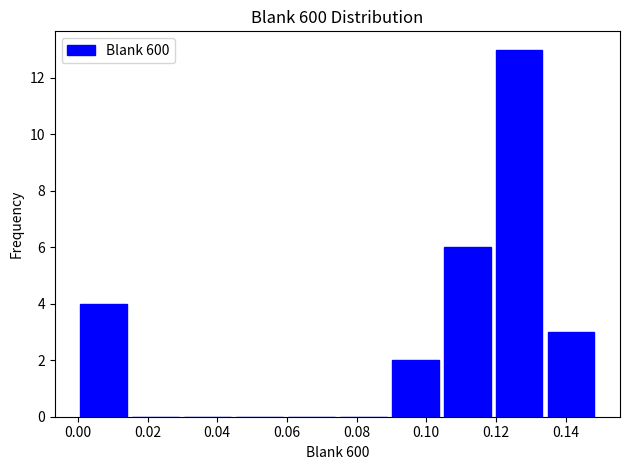

Reading left to right, transcribe this chart: for each bar, give the range it covers on the x-axis and its height. Neither the bar edges nor the heights are printed on the chart, so give them approximately, as read against the axes.

0.000 to 0.014: 4
0.014 to 0.030: 0
0.030 to 0.044: 0
0.044 to 0.060: 0
0.060 to 0.074: 0
0.074 to 0.090: 0
0.090 to 0.104: 2
0.104 to 0.120: 6
0.120 to 0.134: 13
0.134 to 0.150: 3